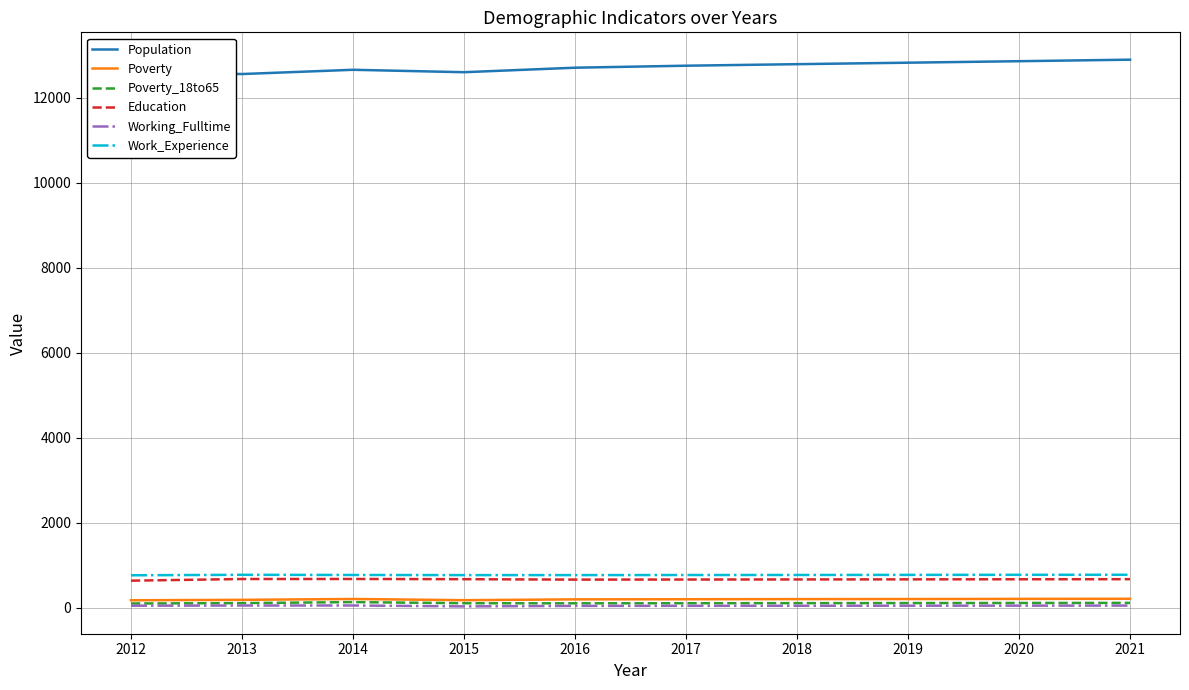

What is the maximum value shown in the chart?

12899